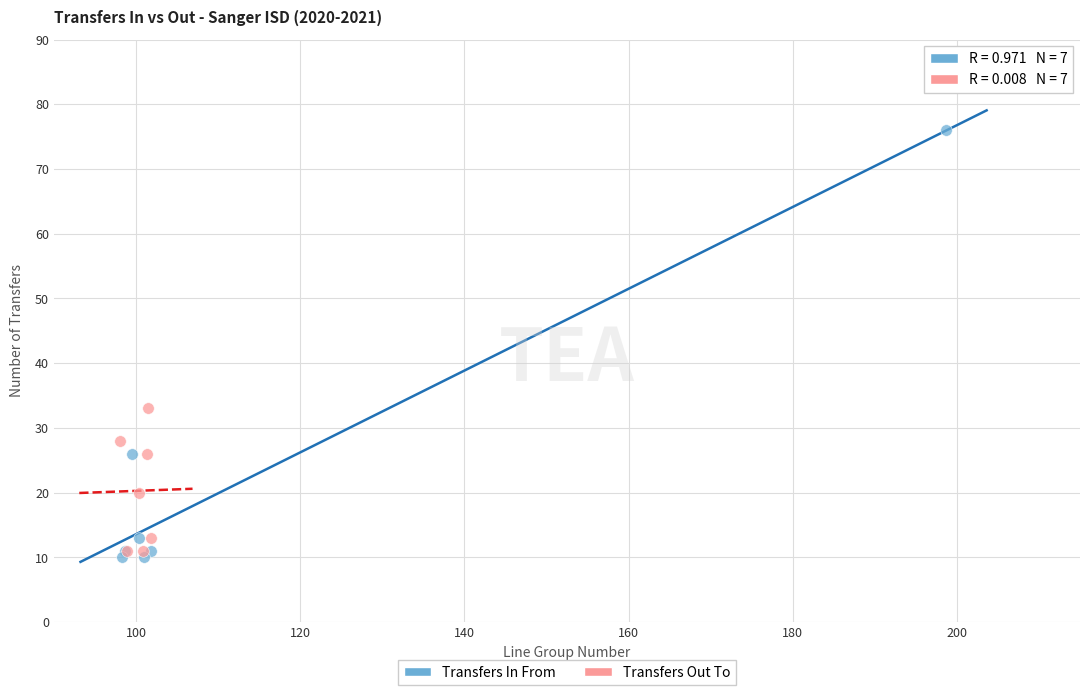

Which series reaches the minimum Y coordinate?

Transfers In From